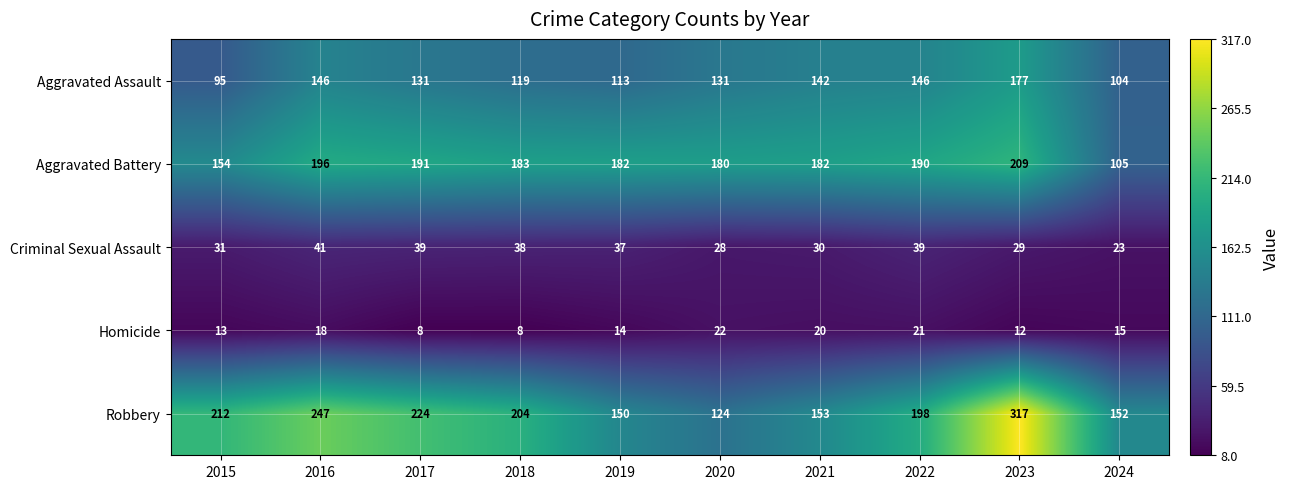

What is the difference between the highest and lowest values at 2016?

229